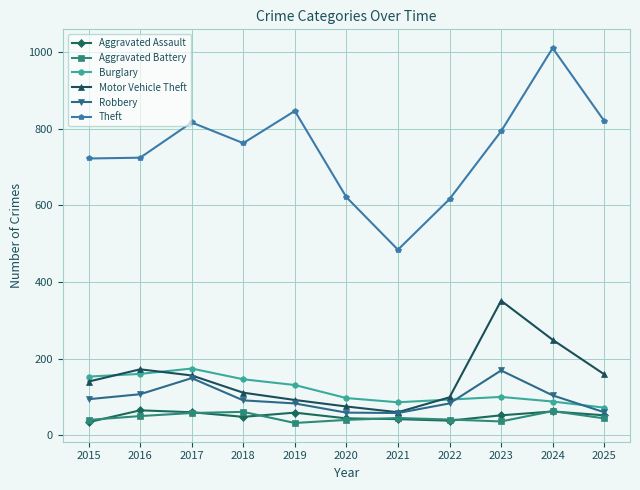

True or false: Burglary and Aggravated Assault intersect in this chart.

False